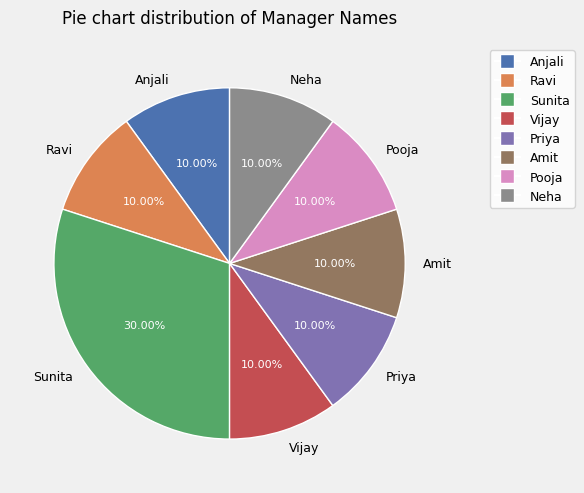

How much of the chart is everything except Priya?

90.0%